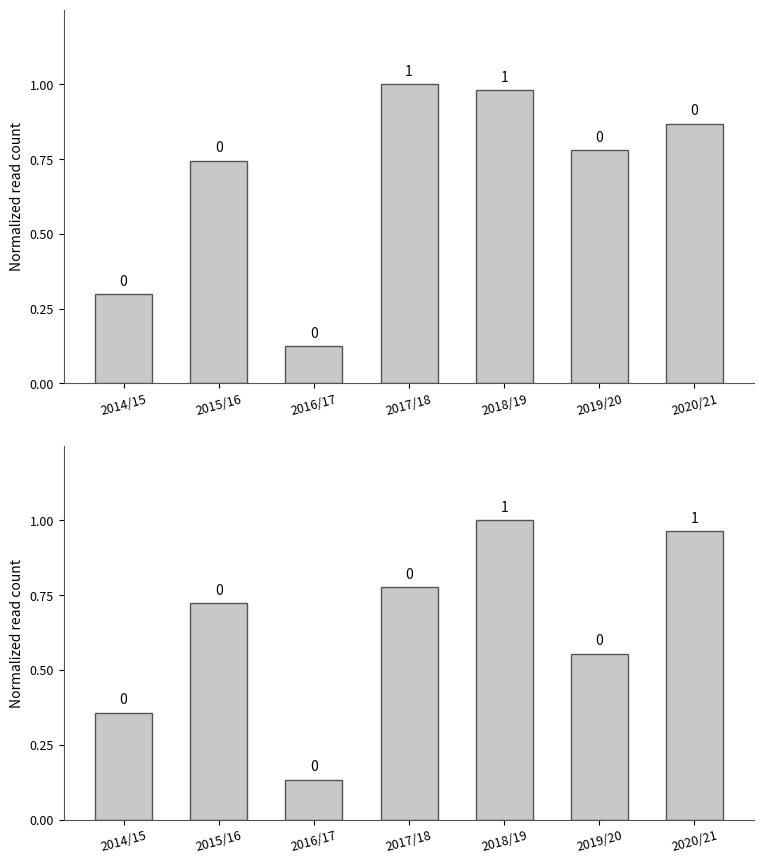

Is it true that bps (normalized) equals 1.3 at 2020/21?

False